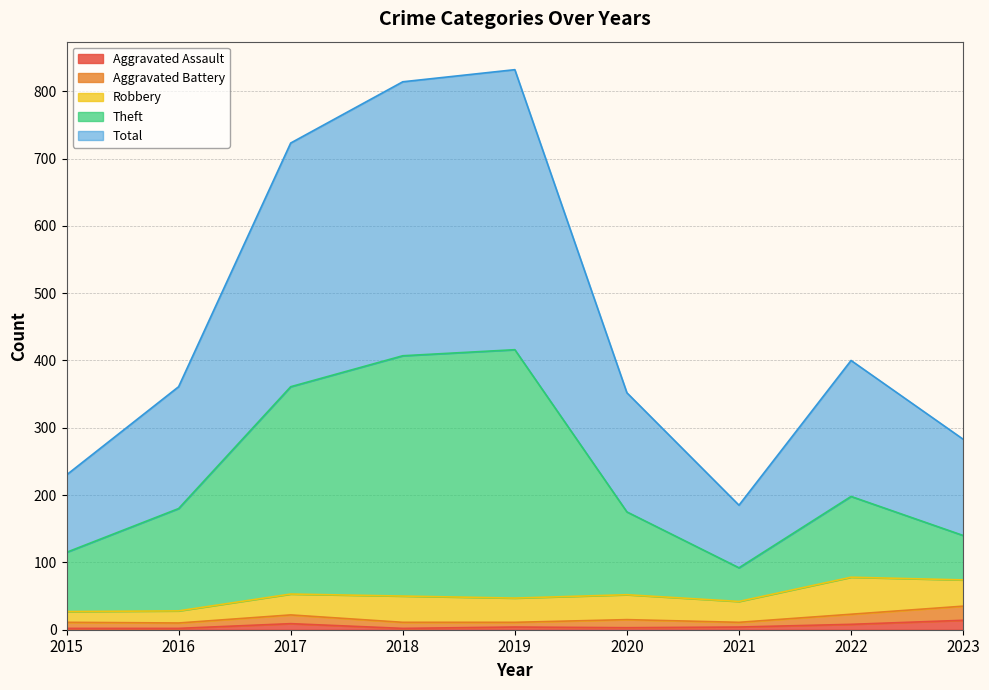

What are all the series names shown in the legend?

Aggravated Assault, Aggravated Battery, Robbery, Theft, Total